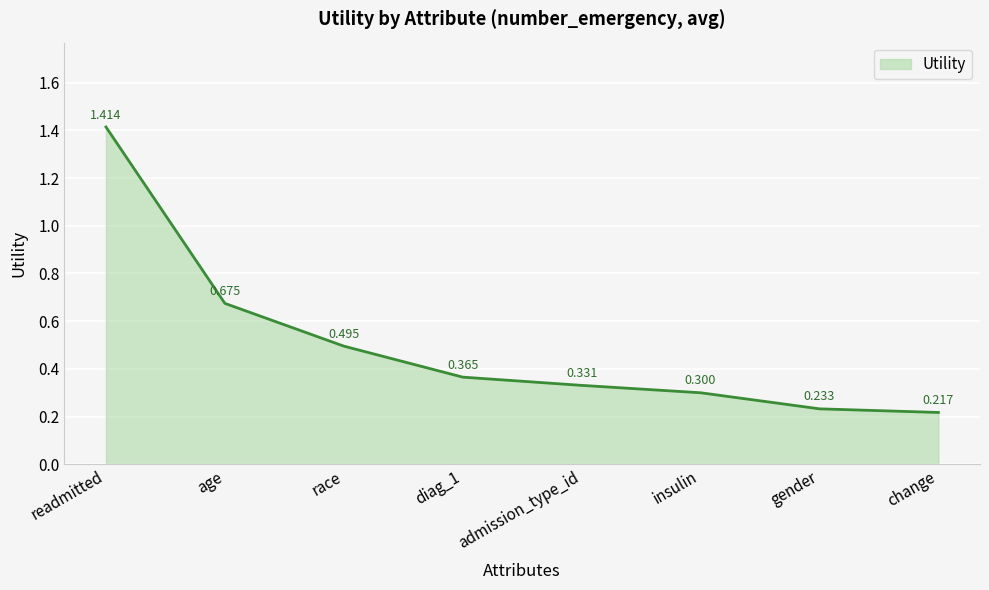

Where is the data nearest to the value 0?

change